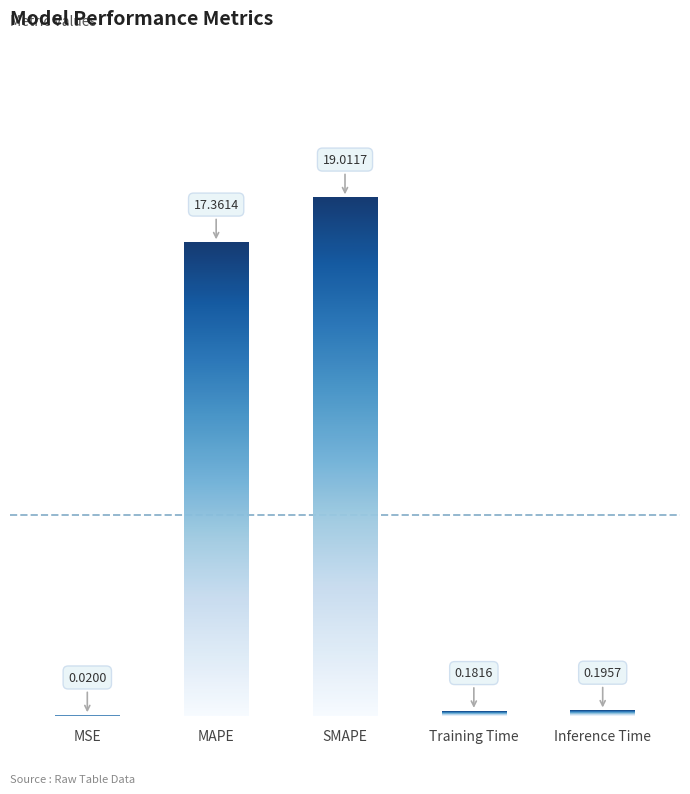

What is the label of the 4th bar from the left?

Training Time